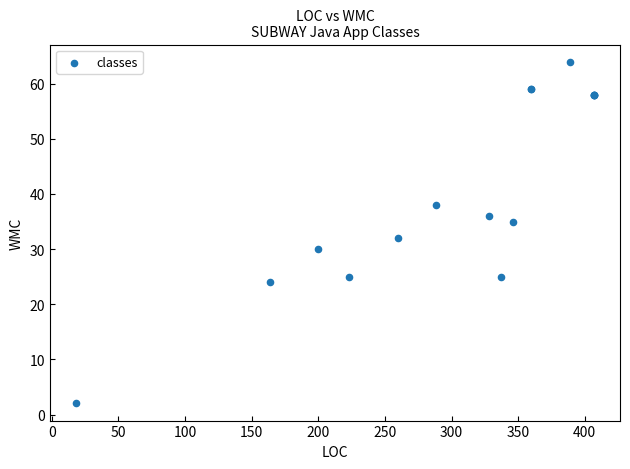

What Y value in the scatter plot is closest to 33?

32